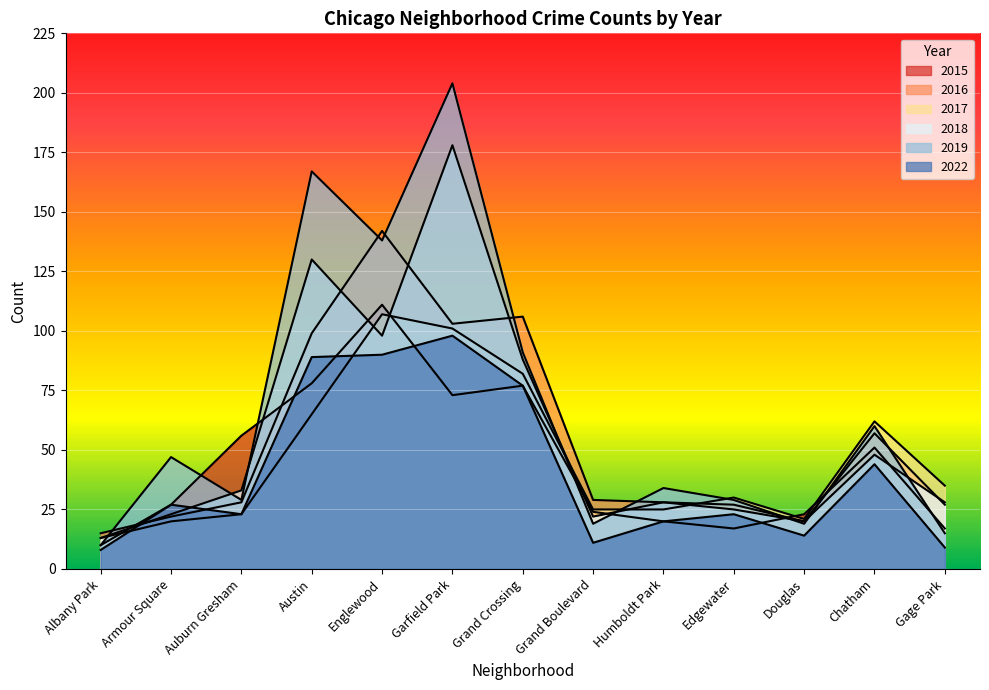

Between Edgewater and Englewood, which is larger?

Englewood